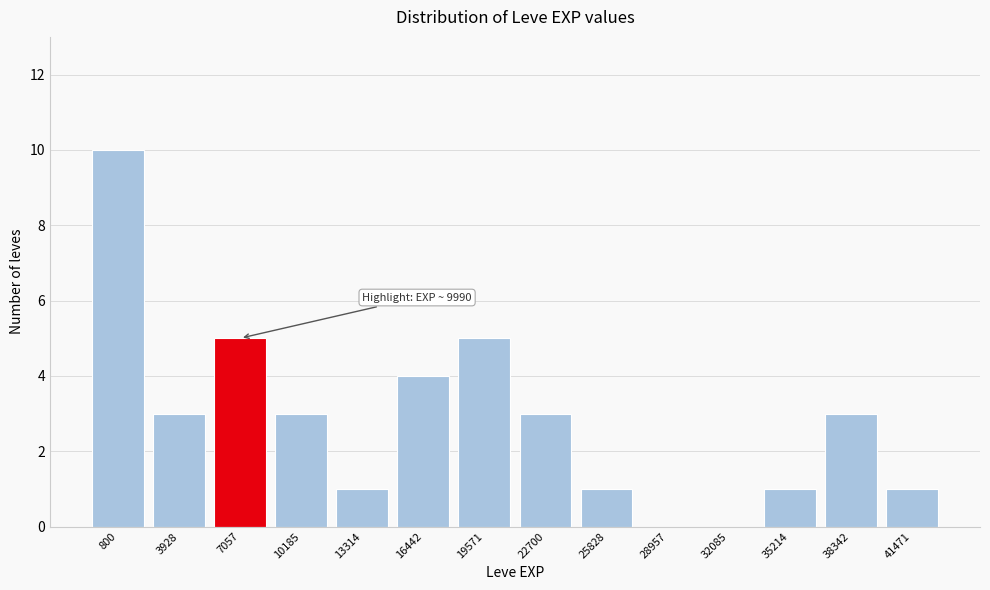

Reading left to right, extract all data points from this chart.

800=10	3928=3	7057=5	10185=3	13314=1	16442=4	19571=5	22700=3	25828=1	28957=0	32085=0	35214=1	38342=3	41471=1